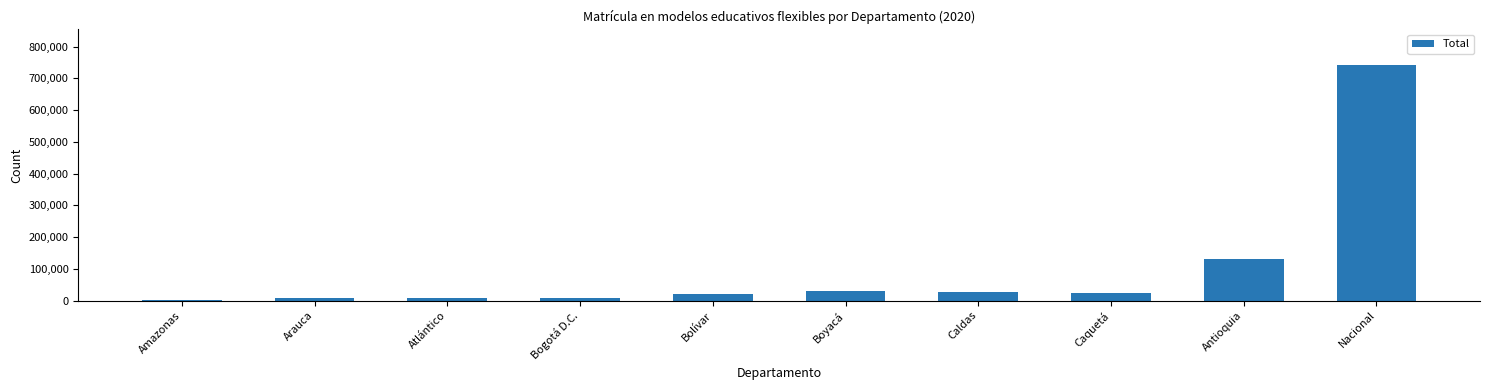

What is the change in value from Amazonas to Bolívar?

+18271